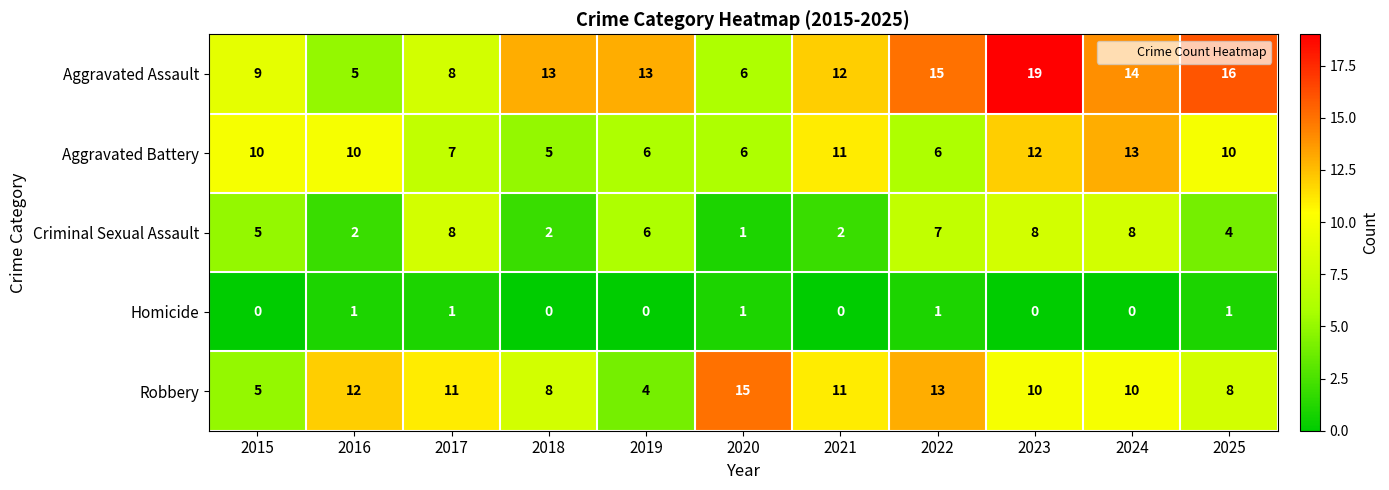

Rank the series by their maximum value, from highest to lowest.

Aggravated Assault, Robbery, Aggravated Battery, Criminal Sexual Assault, Homicide